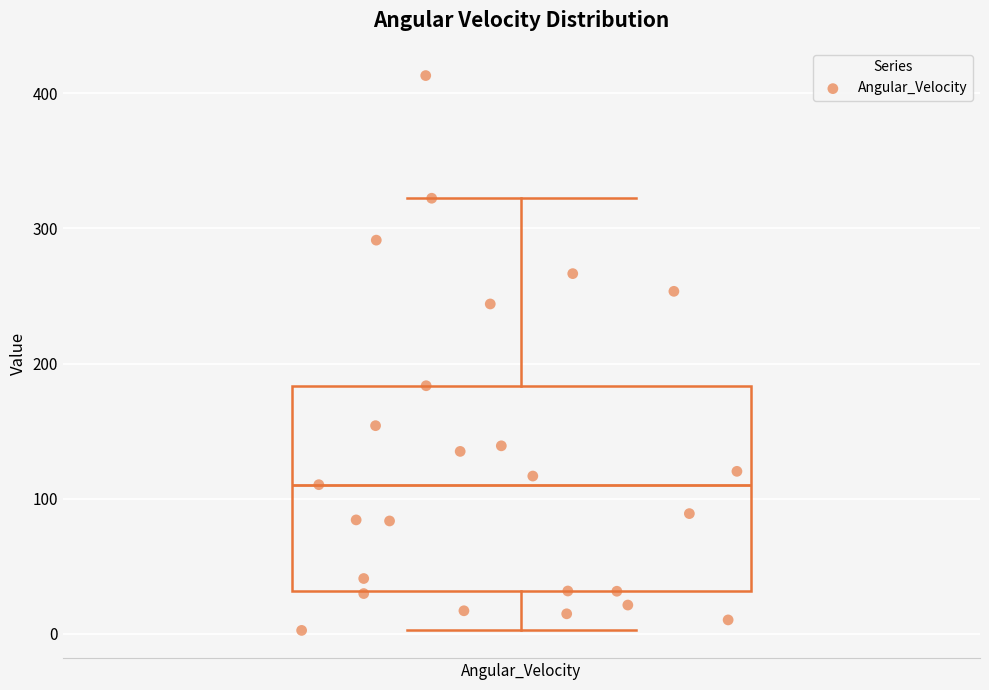

Transcribe this box plot: give where the median line is, the range the box spans, and where the two whiskers end, as read against the y-axis. The values are not printed on the chart, so give them approximately, as read against the axis.

median 110, box 30 to 180, whiskers 0 to 320